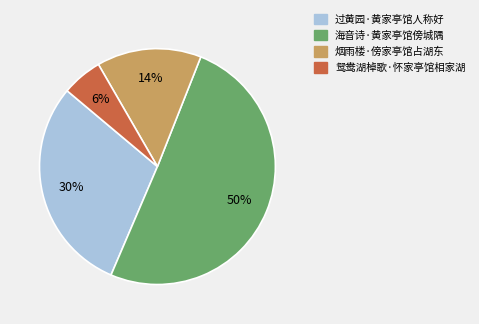

Combined, do 烟雨楼·傍家亭馆占湖东 and 海音诗·黄家亭馆傍城隅 account for over 50%?

Yes